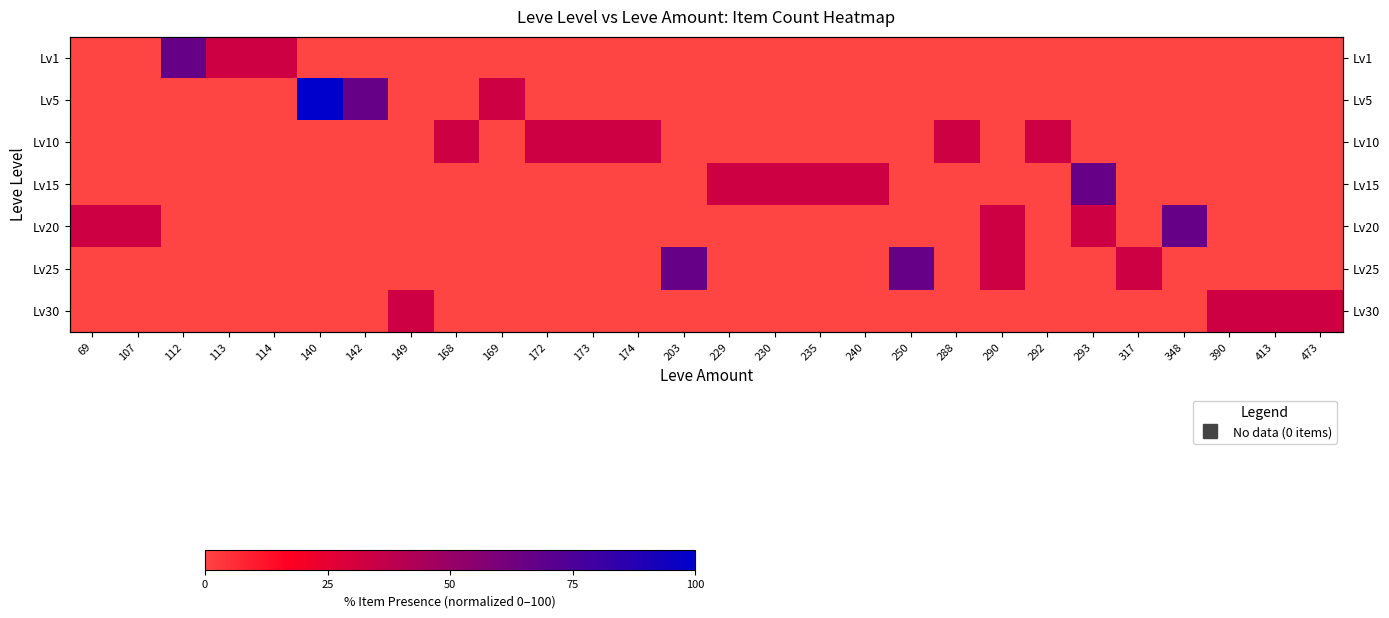

True or false: Lv10 has a value of 19.9 at 112.

False